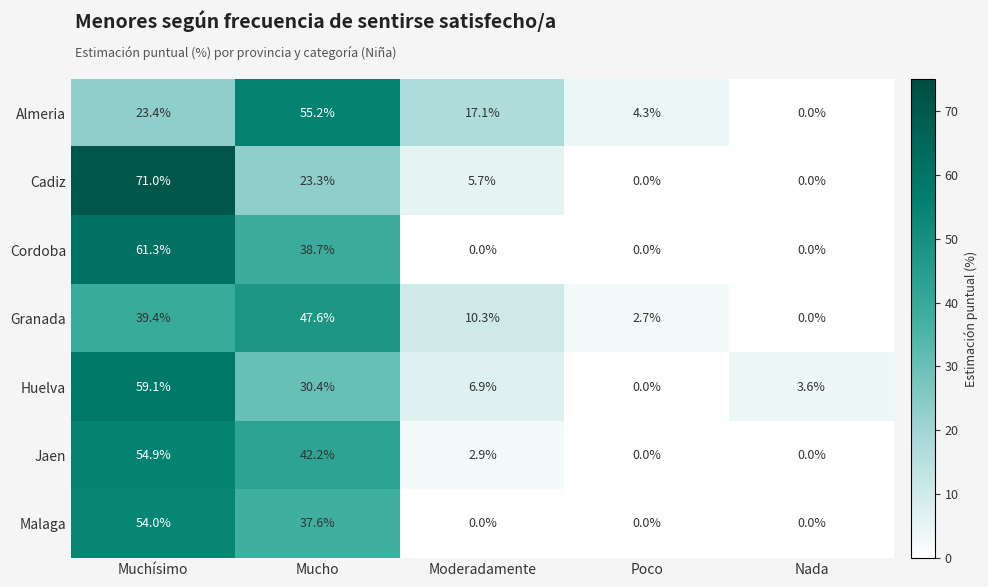

Which series changed the most between Muchísimo and Mucho?

Cadiz